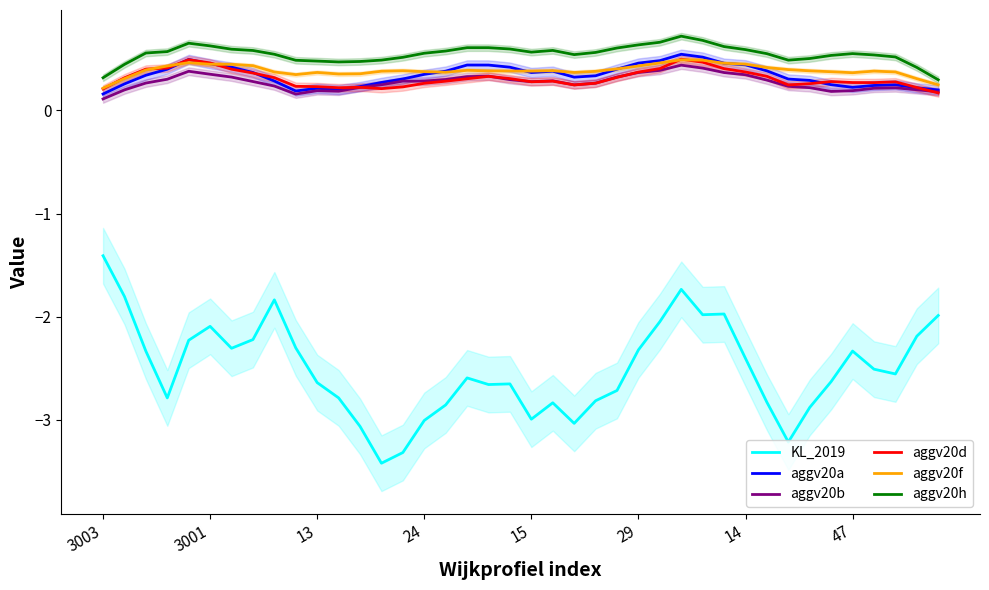

Rank the series by their maximum value, from lowest to highest.

KL_2019, aggv20b, aggv20f, aggv20d, aggv20a, aggv20h